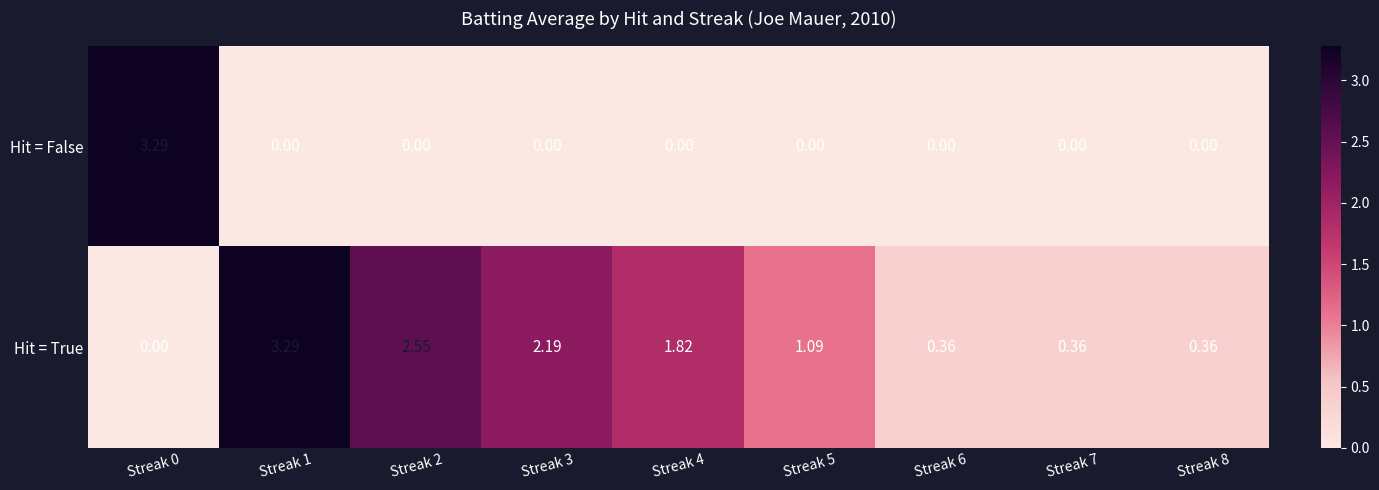

Which series has the largest total across all categories?

Hit = True